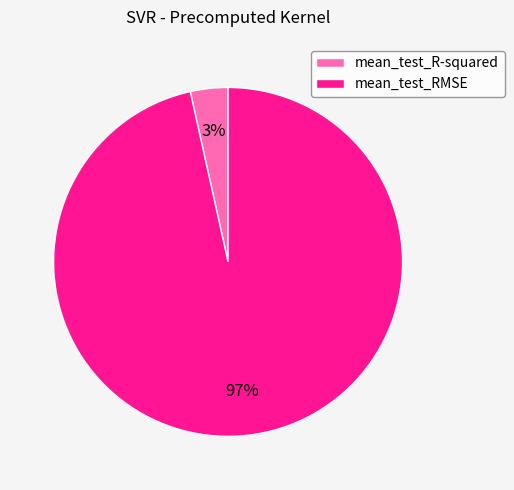

Is it true that mean_test_RMSE is 97% of the pie?

True